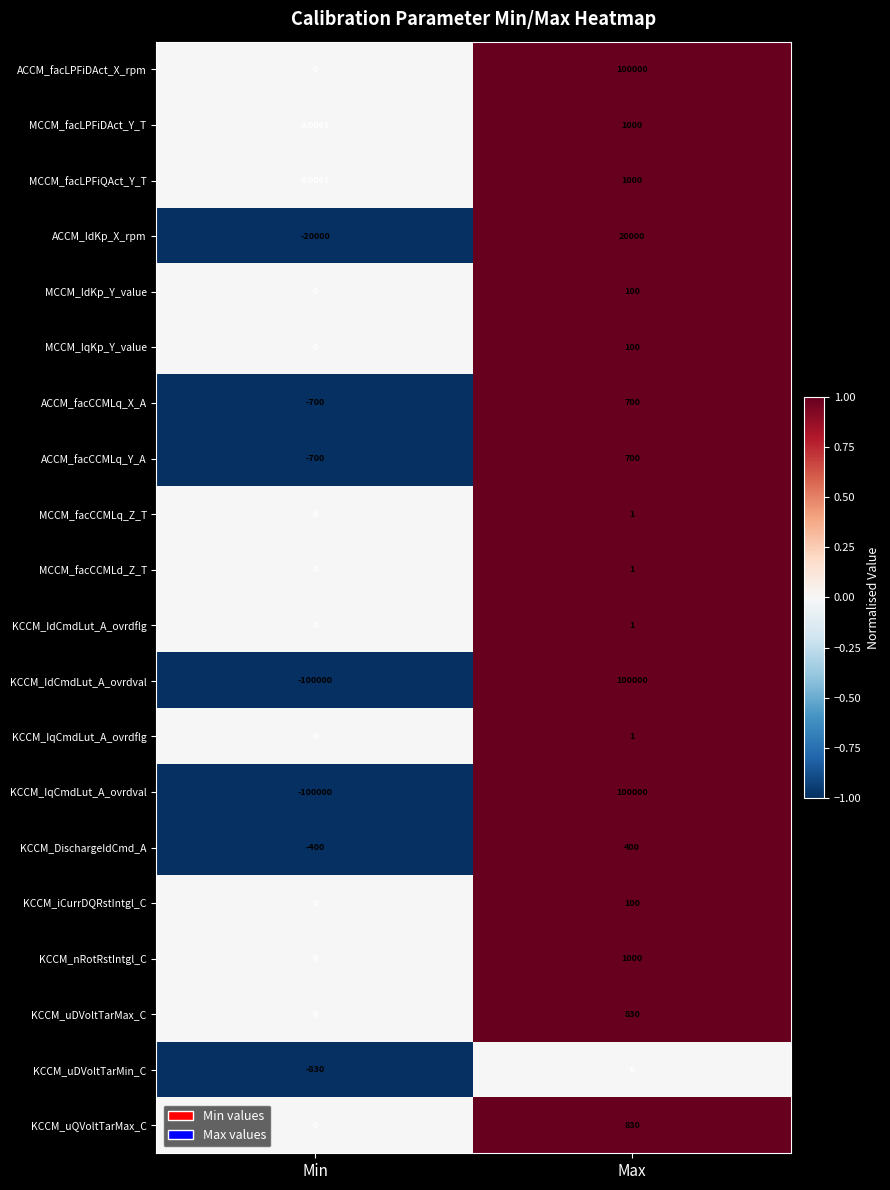

At which label does ACCM_facLPFiDAct_X_rpm reach its minimum?

Min